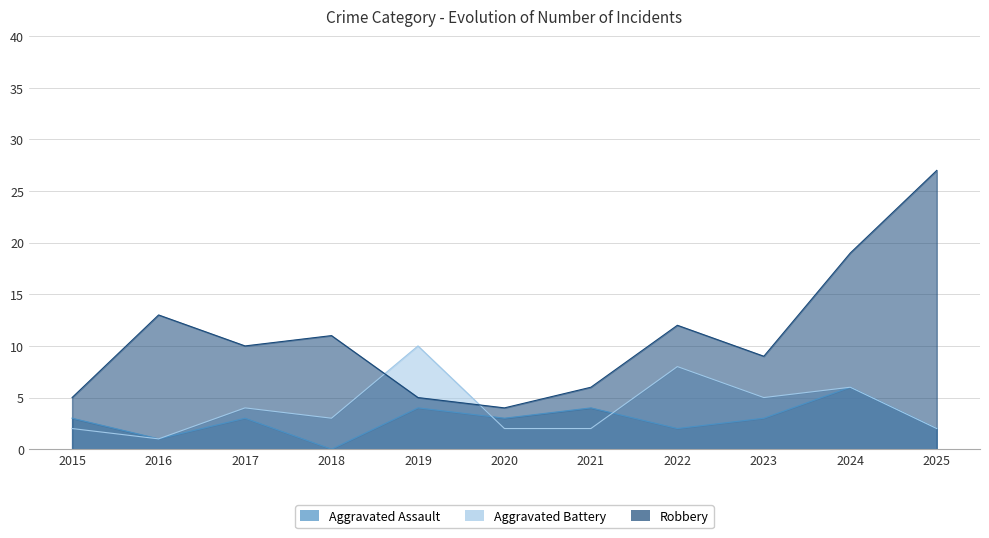

At 2025, list the series in order from smallest to largest.

Aggravated Assault, Aggravated Battery, Robbery